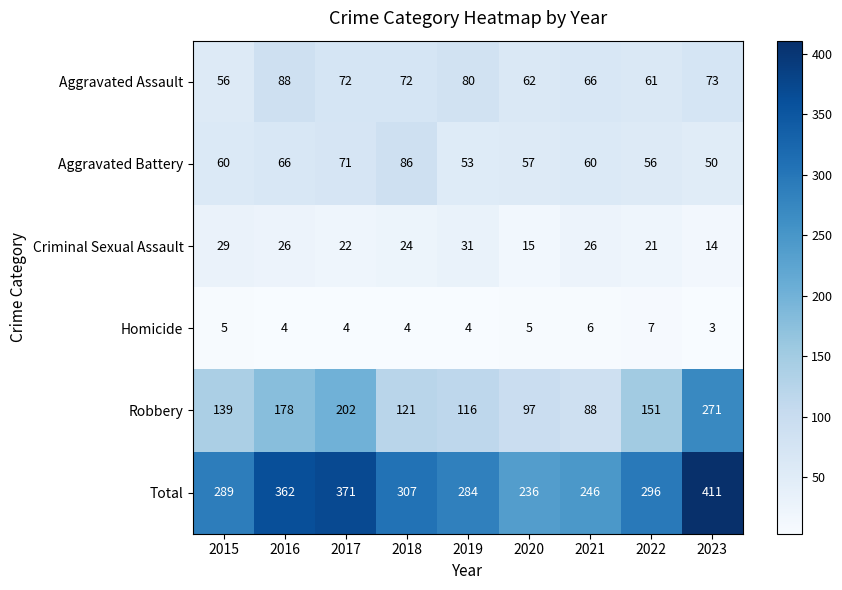

Rank the series at 2019 from highest to lowest value.

Total, Robbery, Aggravated Assault, Aggravated Battery, Criminal Sexual Assault, Homicide